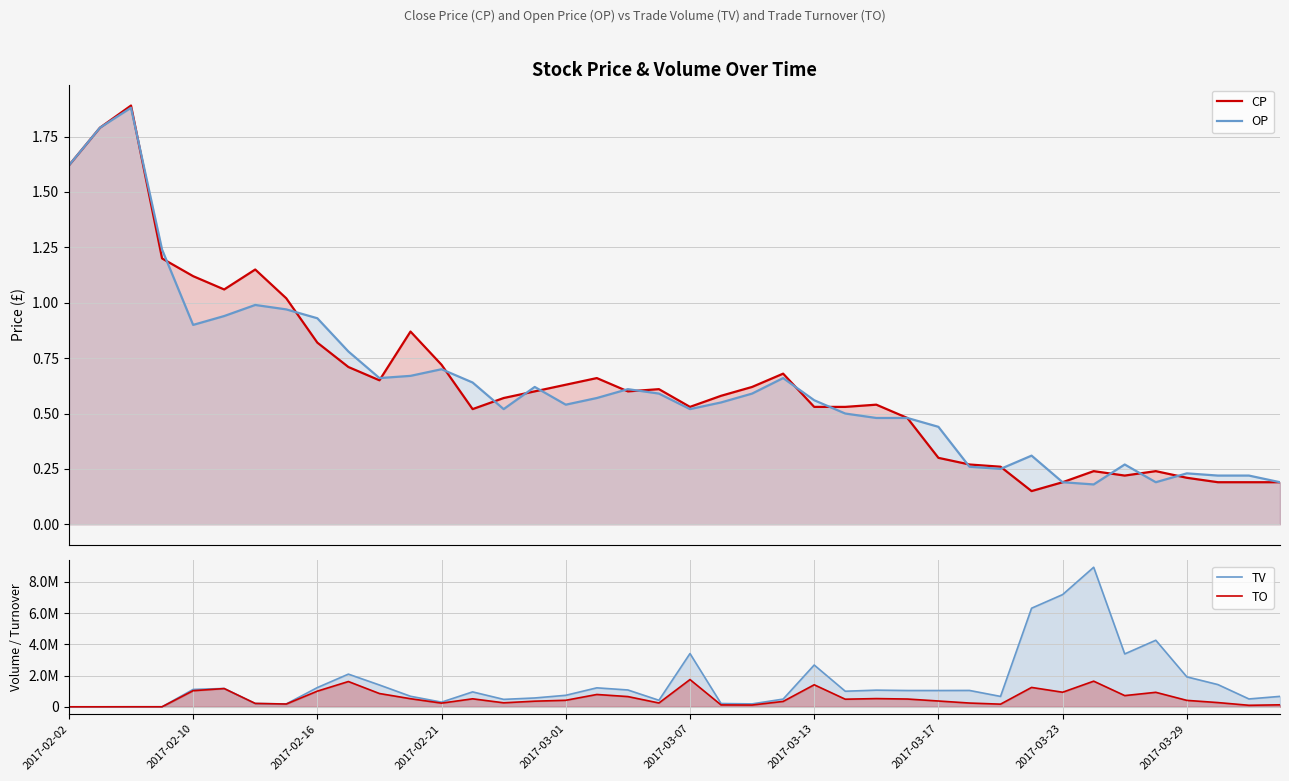

What is the lowest value of the TO series?

1620.0